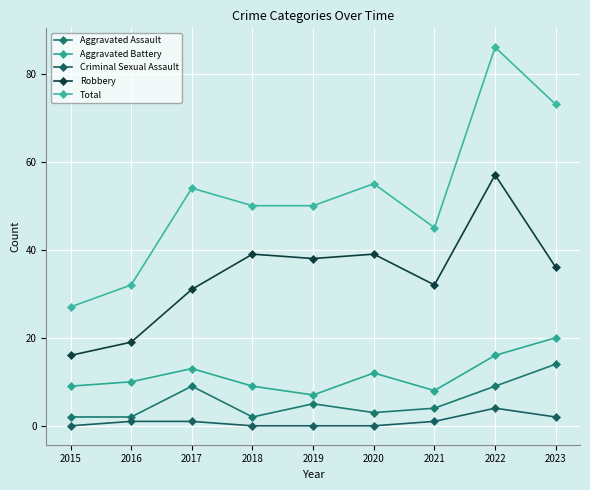

Is it true that Robbery equals 31 at 2017?

True